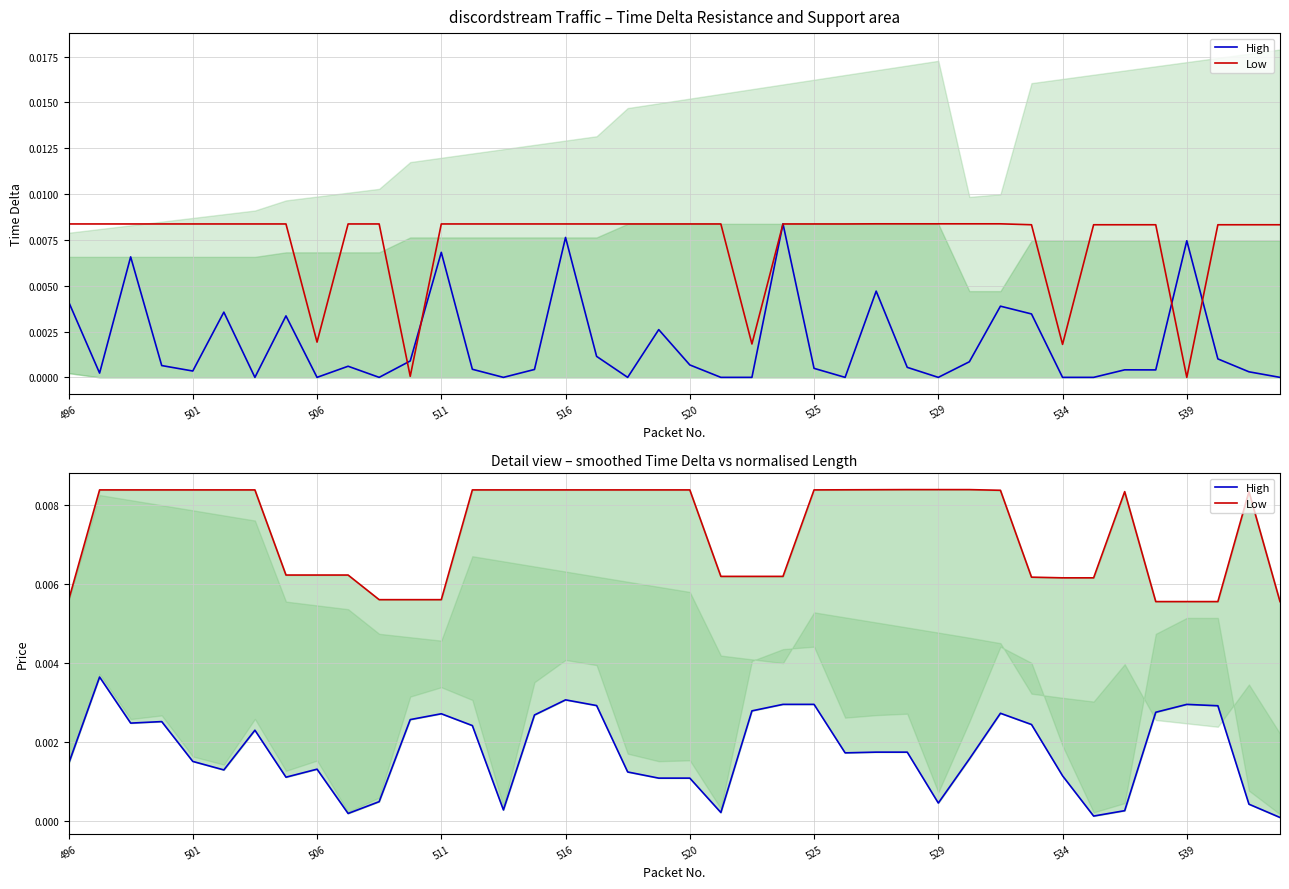

How many lines are shown in the chart?

2